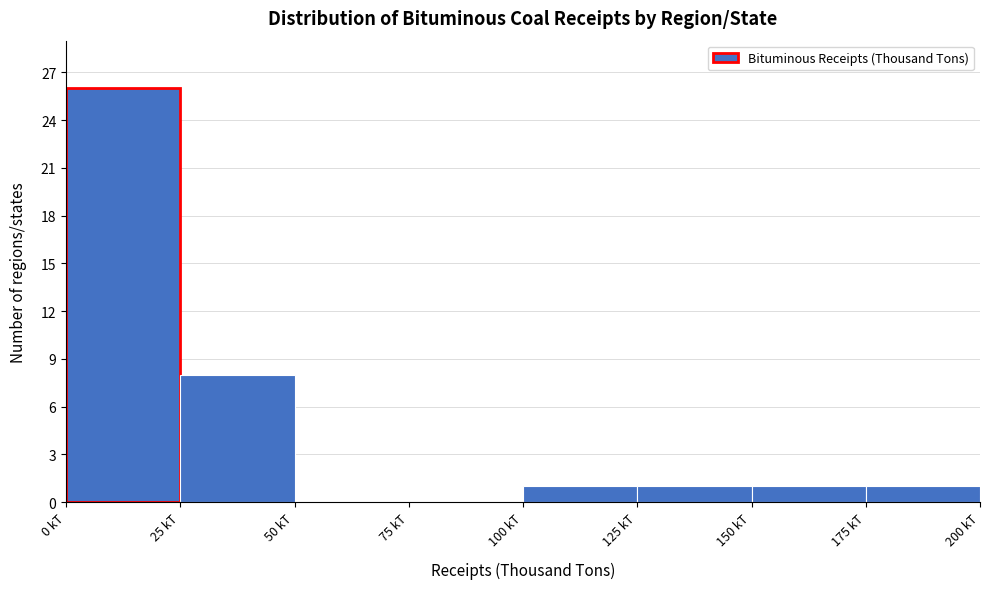

How tall is the bar that spans 150 to 175 on the x-axis? The values are not printed on the chart, so give them approximately, as read against the axis.

1